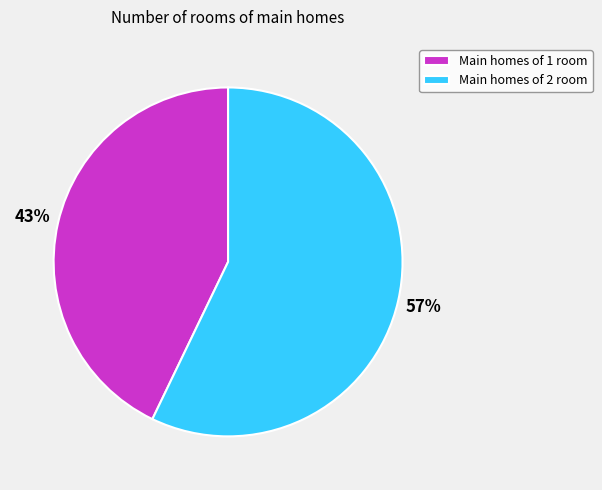

Rank the categories by value from lowest to highest.

Main homes of 1 room, Main homes of 2 room